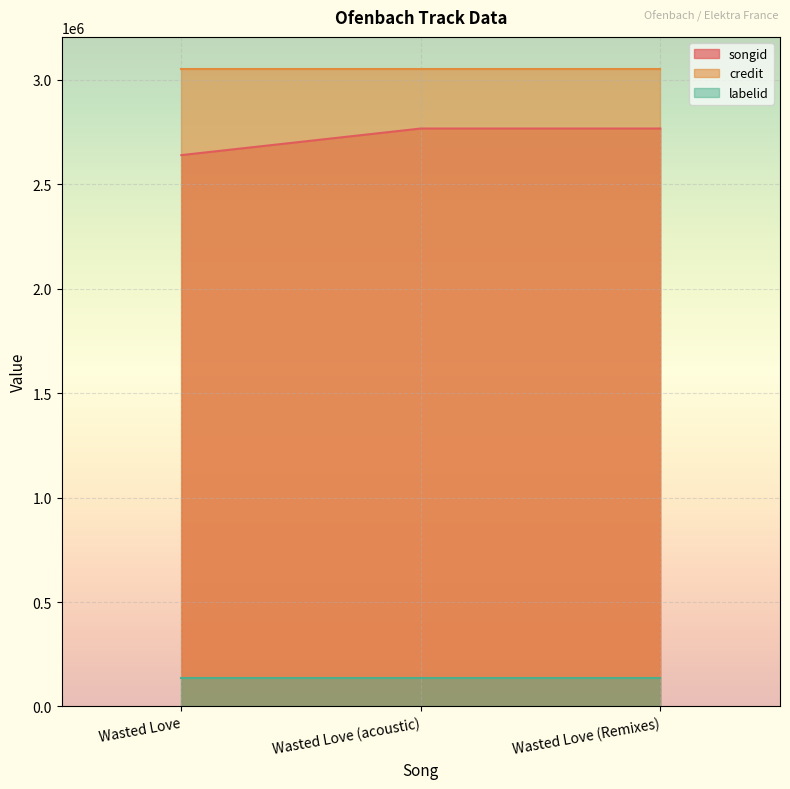

Which label corresponds to the smallest value in the chart?

Wasted Love